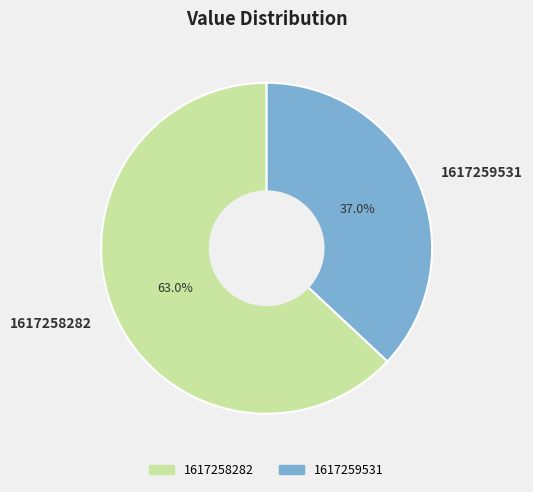

How many slices are in this pie chart?

2